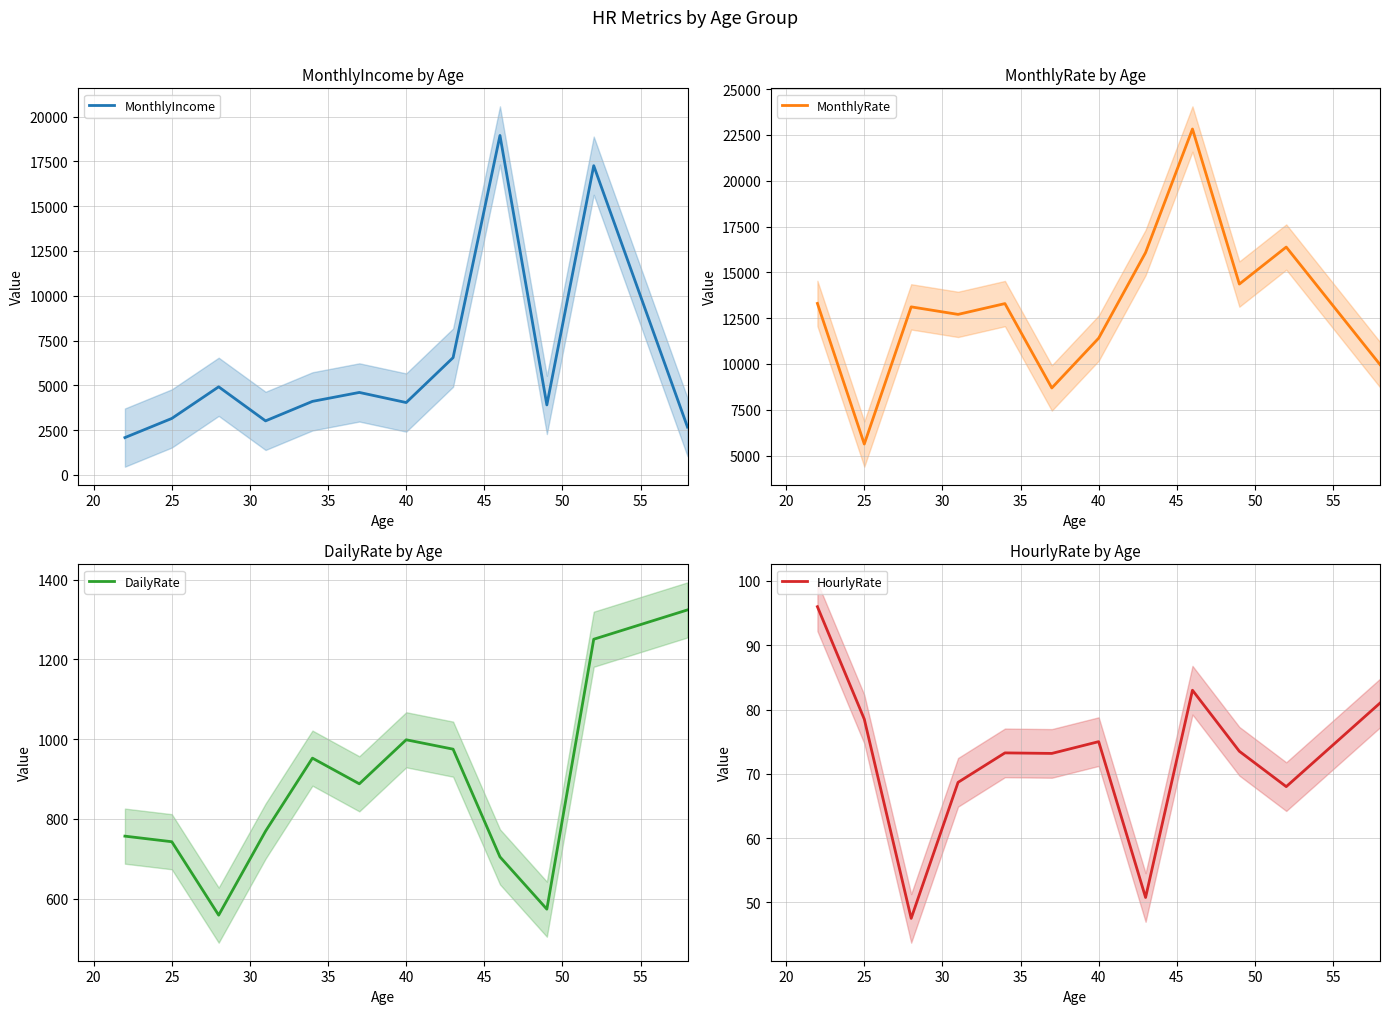

Which series has the largest range (max minus min)?

MonthlyRate